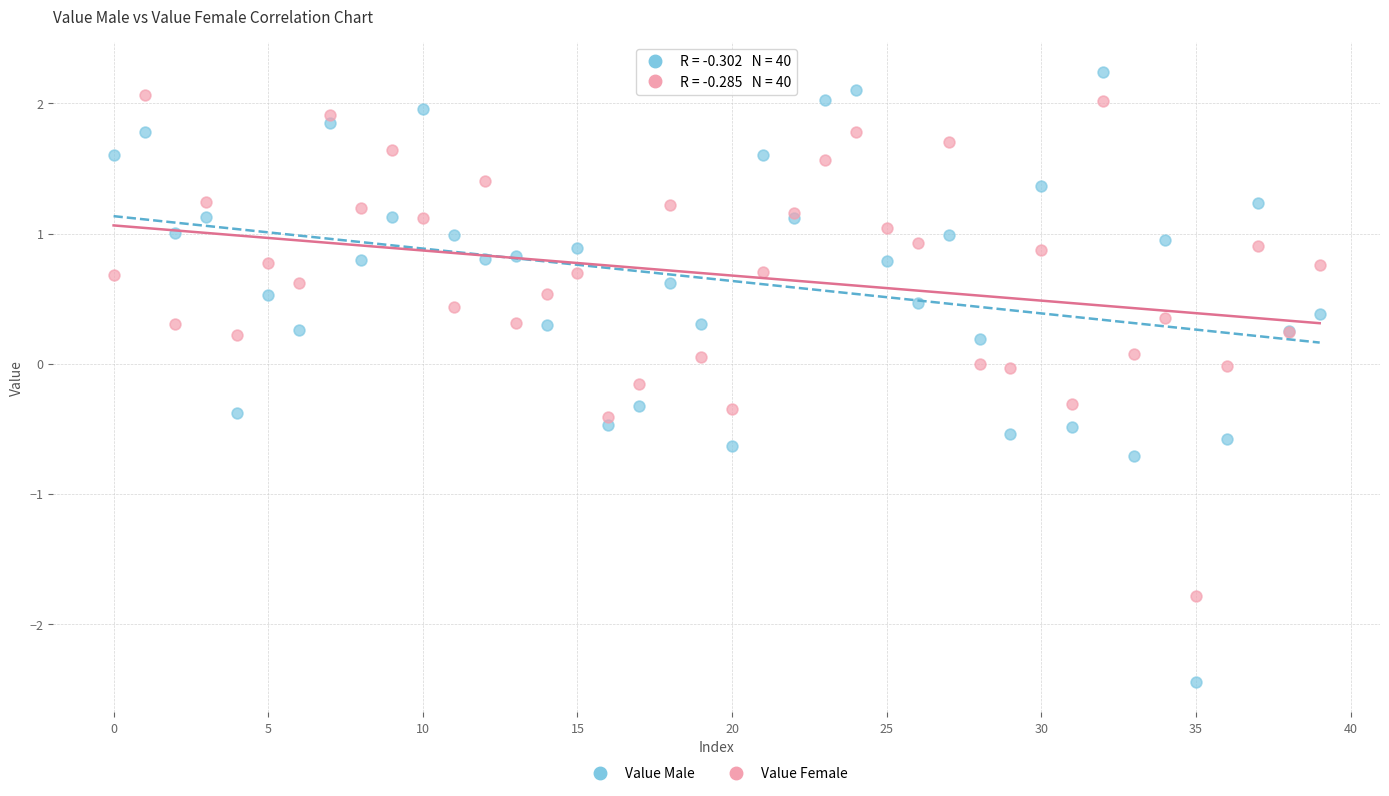

Which series reaches the minimum Y coordinate?

Value Male